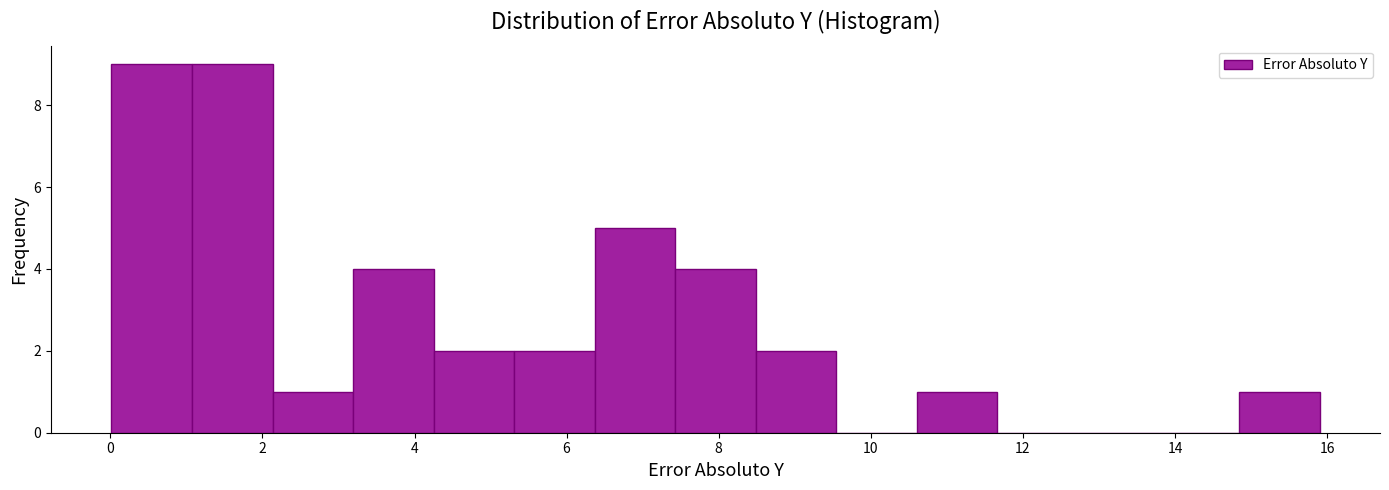

Reading left to right, list every bar in this chart as the range it spans on the x-axis followed by its height. Neither the bar edges nor the heights are printed on the chart, so give them approximately, as read against the axes.

0.0 to 1.0: 9
1.0 to 2.2: 9
2.2 to 3.2: 1
3.2 to 4.2: 4
4.2 to 5.4: 2
5.4 to 6.4: 2
6.4 to 7.4: 5
7.4 to 8.4: 4
8.4 to 9.6: 2
9.6 to 10.6: 0
10.6 to 11.6: 1
11.6 to 12.8: 0
12.8 to 13.8: 0
13.8 to 14.8: 0
14.8 to 16.0: 1